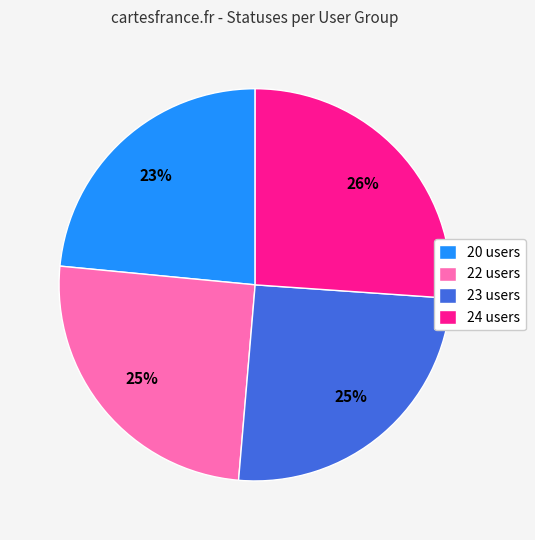

Is there any slice that represents more than half of the pie?

No